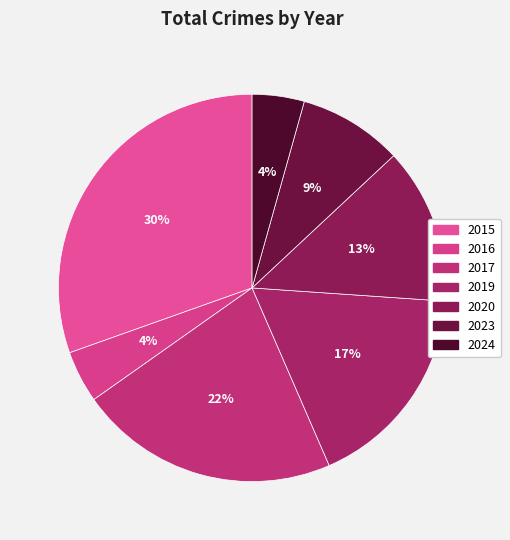

The 2023 slice represents 9% of the pie. True or false?

True